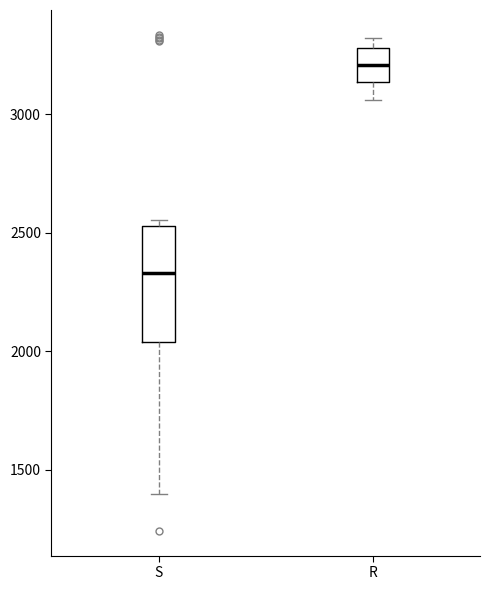

Reading left to right, read every box against the y-axis: the position of its median line, the range the box covers, and the ends of its whiskers. The values are not printed on the chart, so give them approximately, as read against the axis.

S: median 2350, box 2050 to 2550, whiskers 1400 to 2550 (just above the box's upper edge)
R: median 3200, box 3150 to 3300, whiskers 3050 to 3300 (just above the box's upper edge)